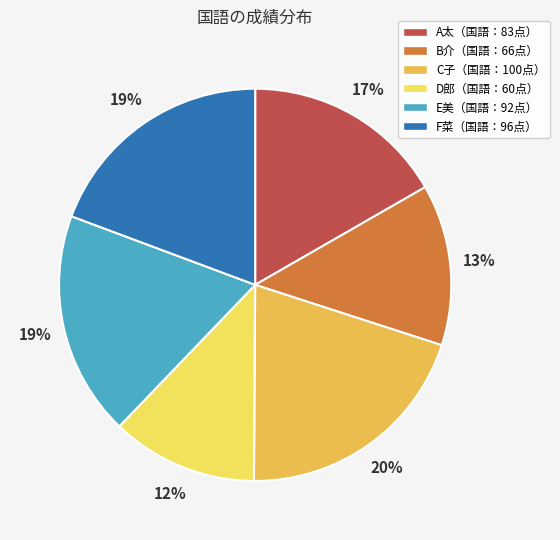

To the nearest percent, what is the average slice percentage?

17%